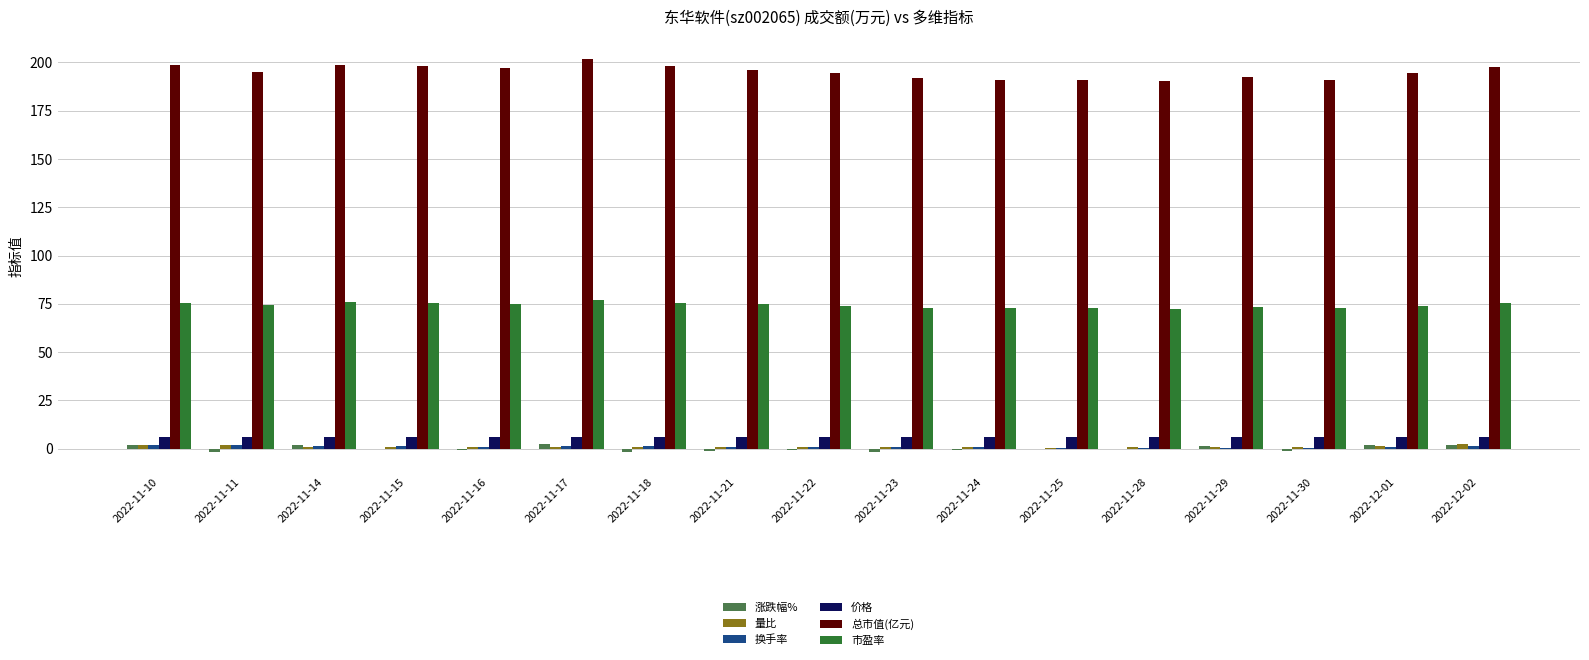

Between 2022-11-18 and 2022-11-23, which series saw the biggest shift?

总市值(亿元)